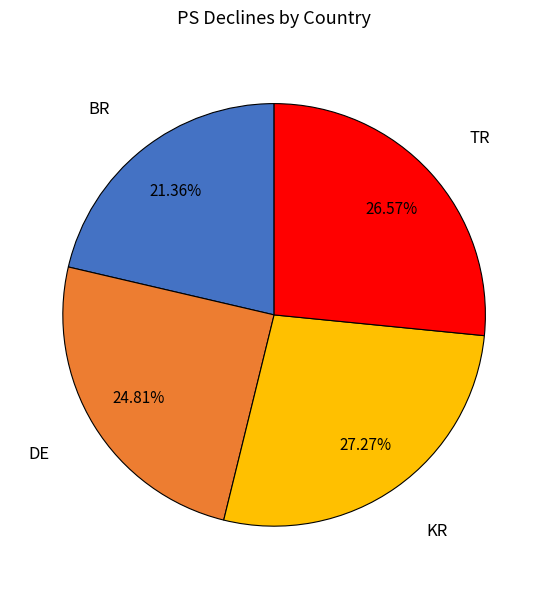

True or false: KR accounts for 27% of the total.

True